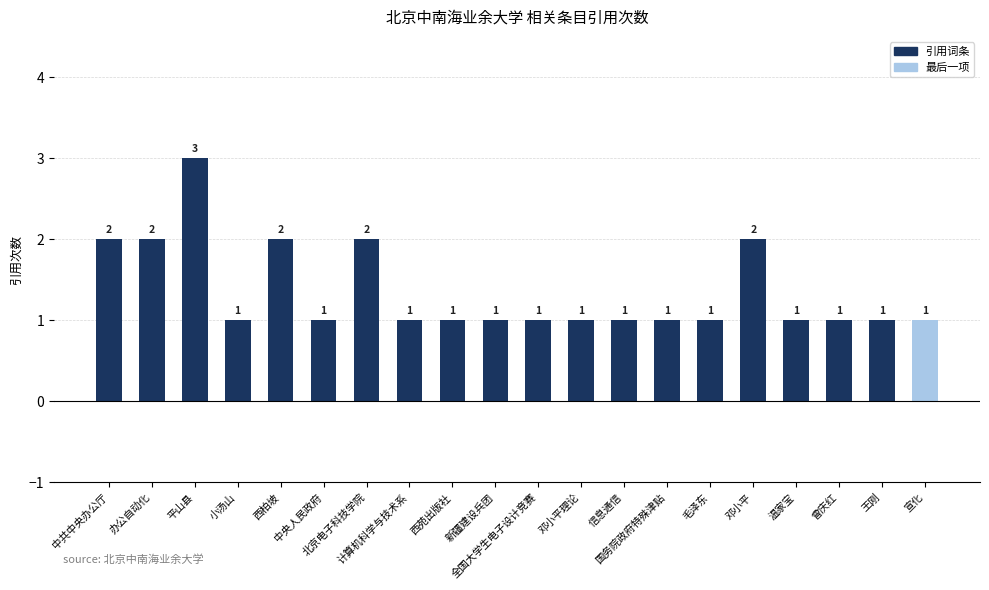

Between 宣化 and 邓小平, which is larger?

邓小平